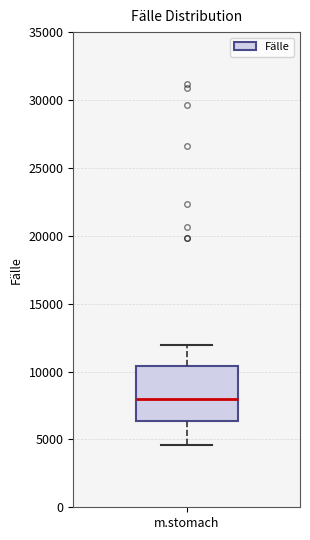

Transcribe this box plot: give where the median line is, the range the box spans, and where the two whiskers end, as read against the y-axis. The values are not printed on the chart, so give them approximately, as read against the axis.

median 8000, box 6500 to 10500, whiskers 4500 to 12000